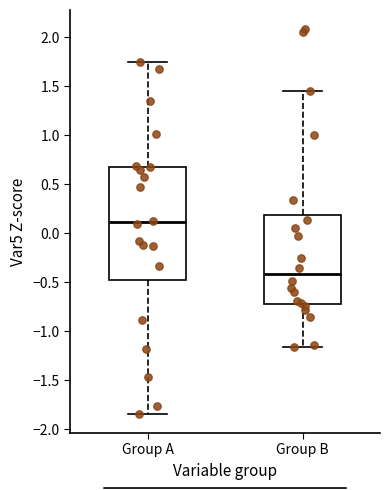

Which box has the lowest median line?

Group B